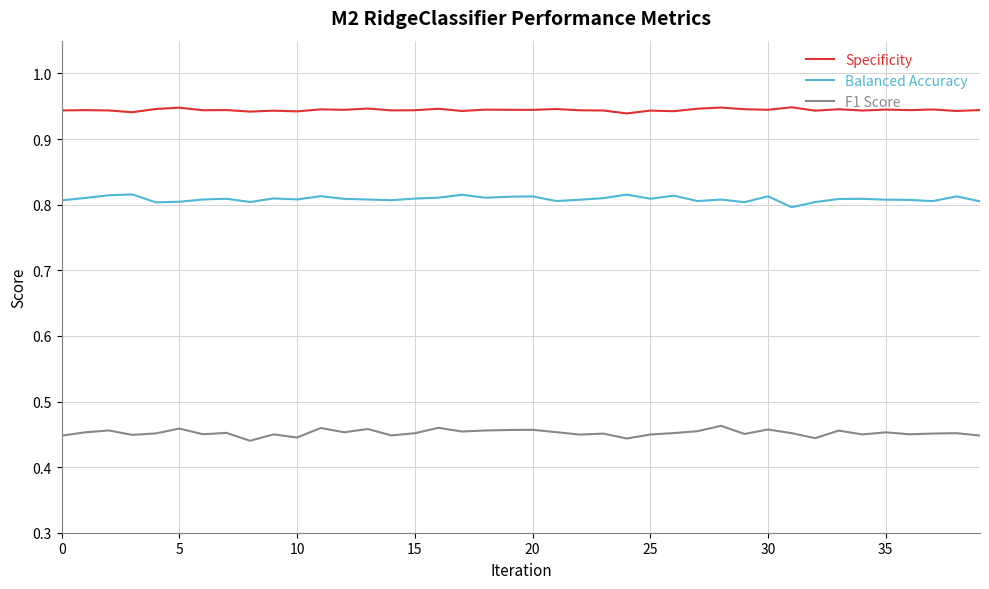

Does the chart display data point markers on the line(s)?

No